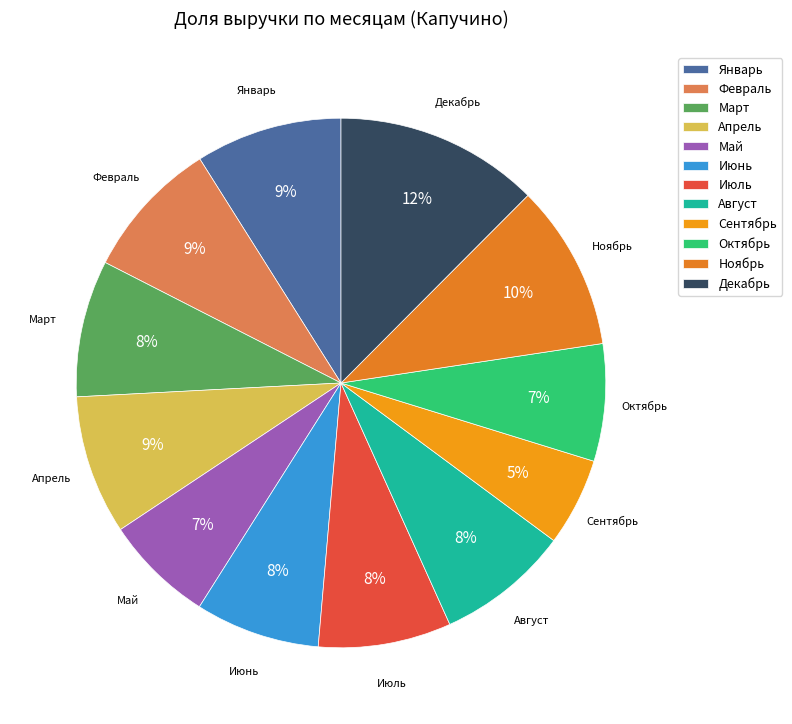

Which slice is the largest?

Декабрь